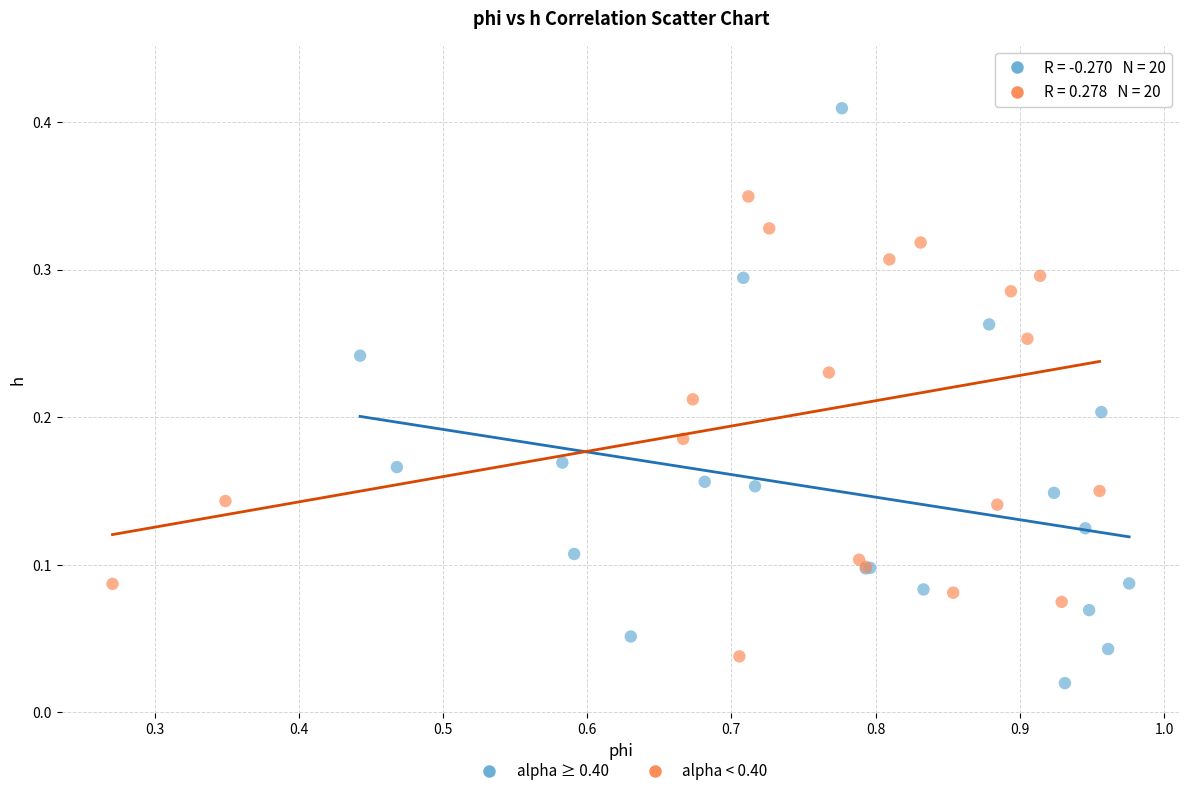

Which series reaches the minimum Y coordinate?

alpha ≥ 0.40